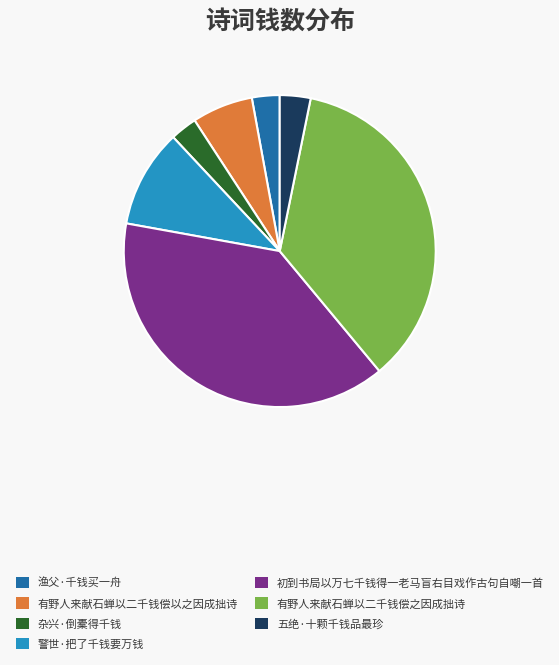

Does 杂兴·倒橐得千钱 represent more than half of the total?

No